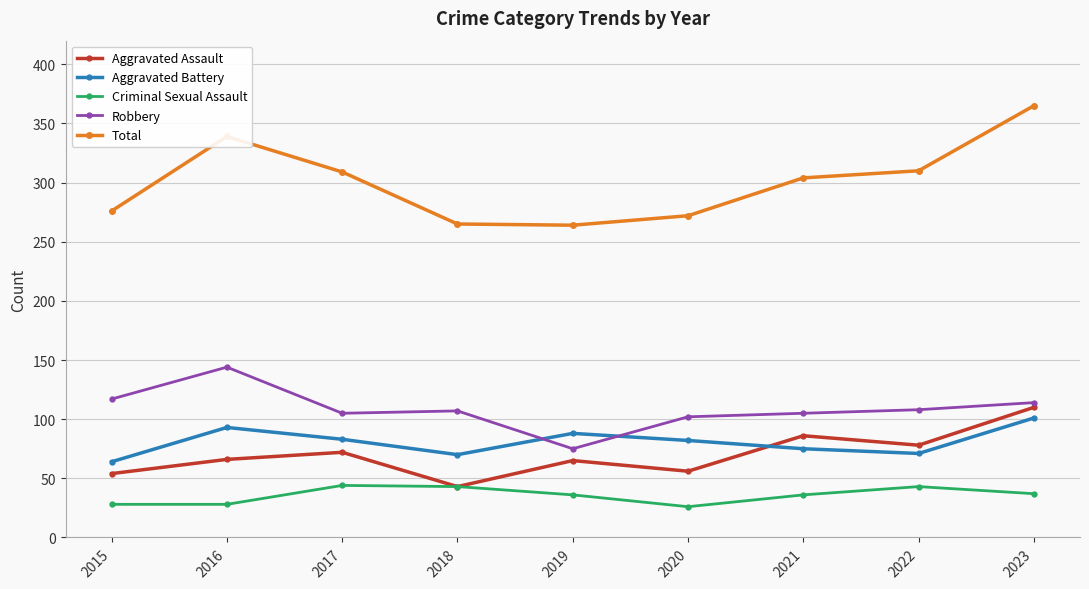

What is the maximum value for Criminal Sexual Assault?

44